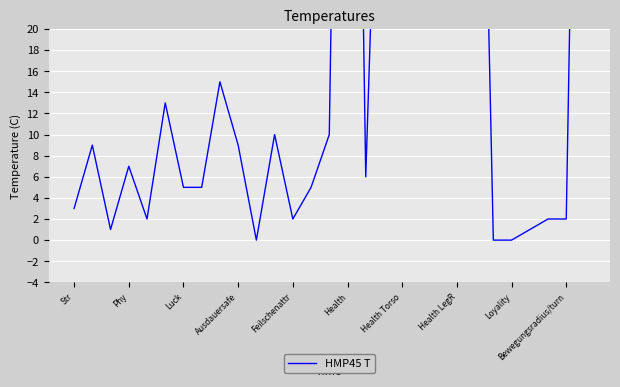

What is the approximate value at 28?

100